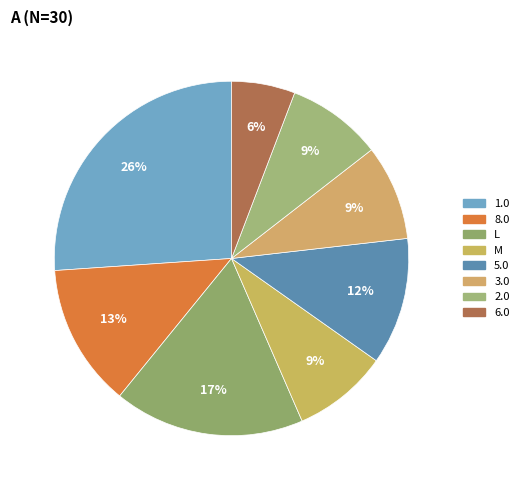

Is 1.0 the majority of the pie?

No